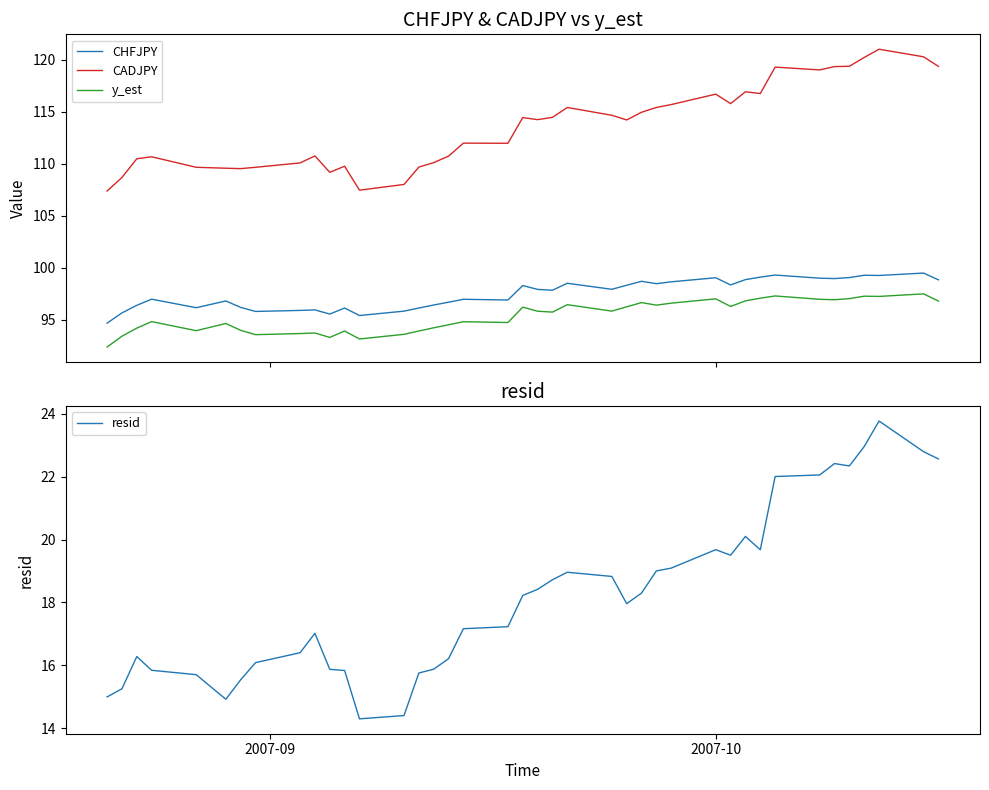

At how many categories does at least one series exceed 101?

40